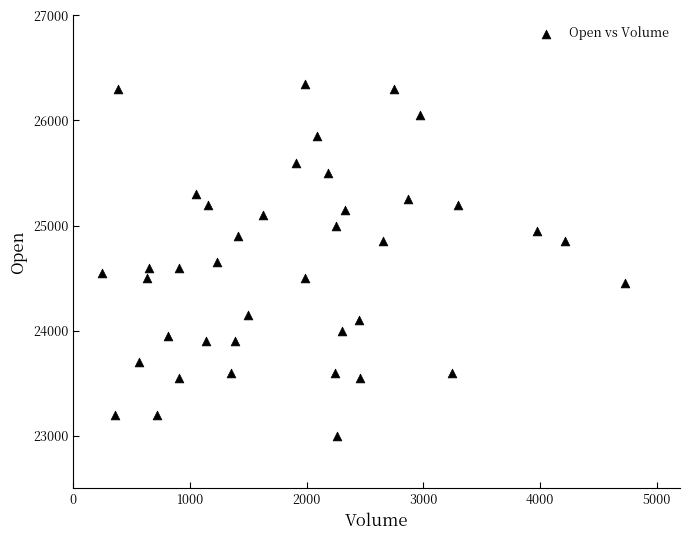

What is the range of X values (max minus min)?

4486